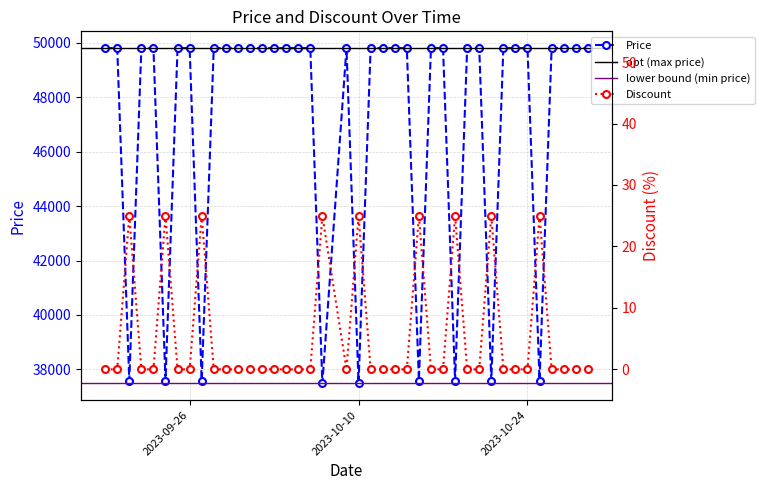

True or false: Discount and Price cross at least once.

False